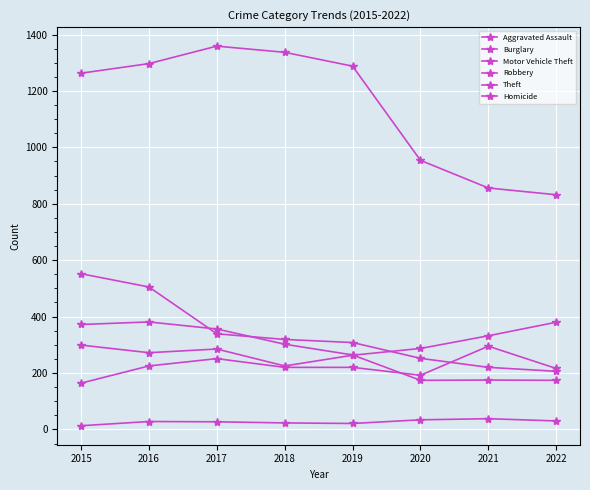

True or false: Burglary and Theft cross at least once.

False